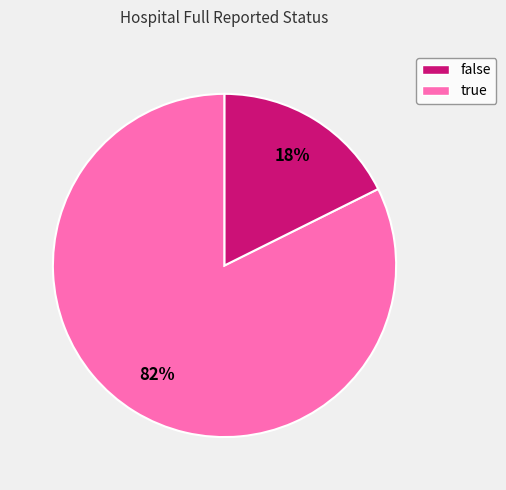

To the nearest percent, what is the average slice percentage?

50%